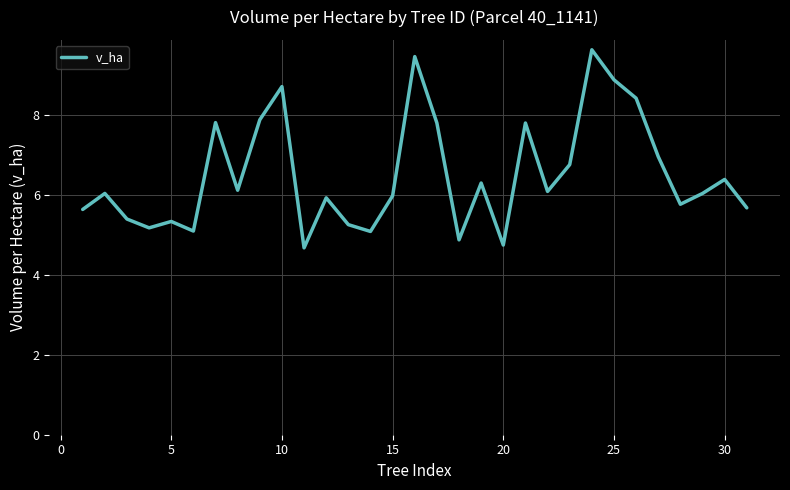

How many interior local peaks (higher than both neighbors) does the data have?

10